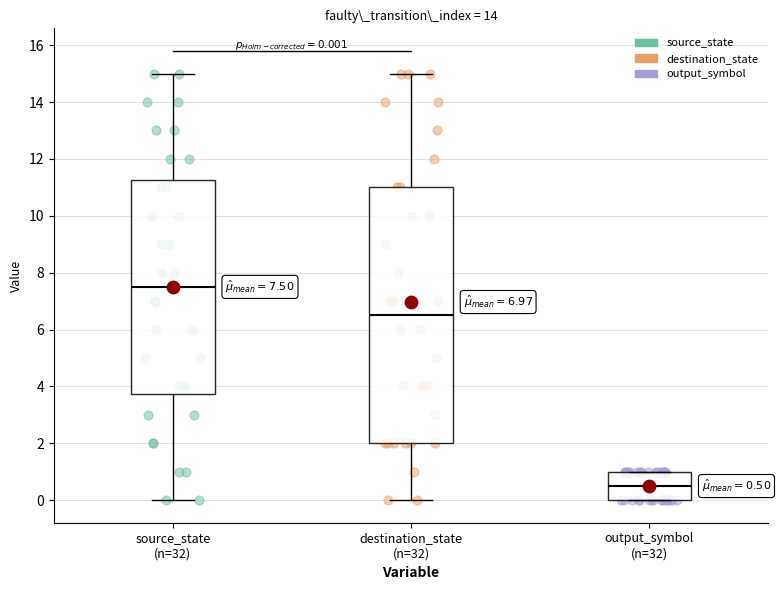

Which box is the tallest, from its lower edge to its upper edge?

destination_state (n=32)